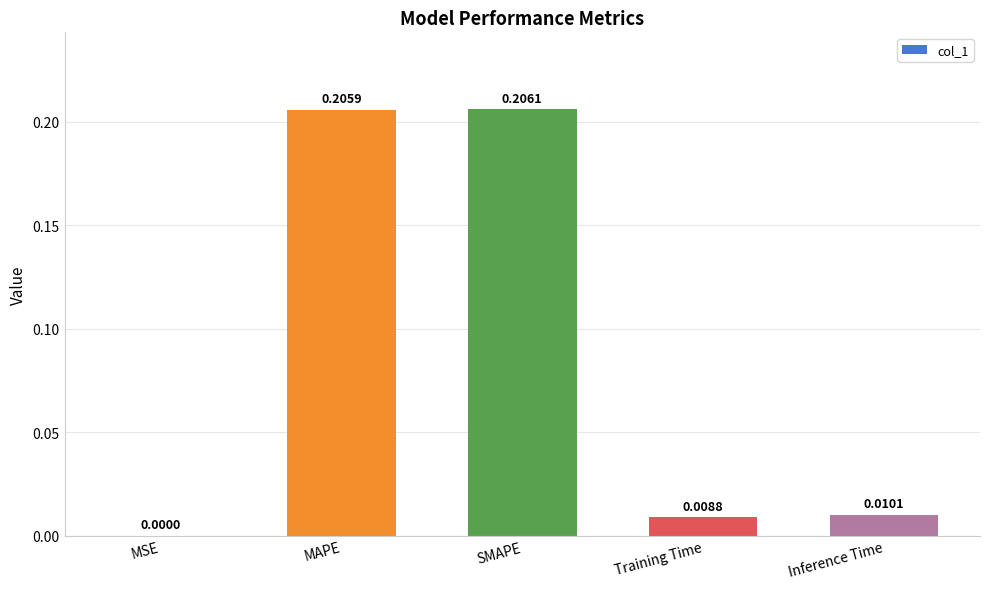

Is it true that the value at MSE is 0.0?

True